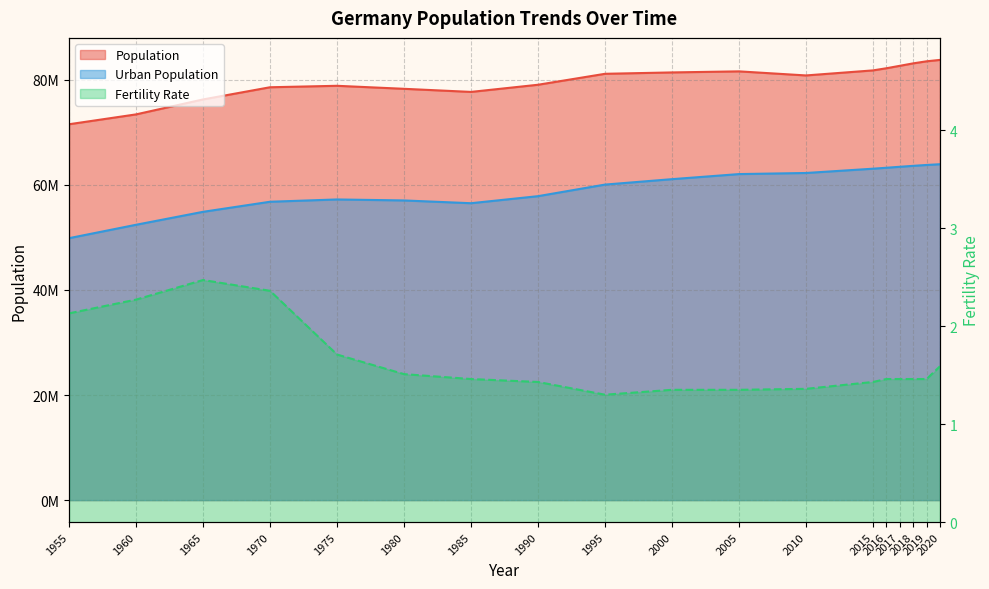

Which series has the largest total across all categories?

Population